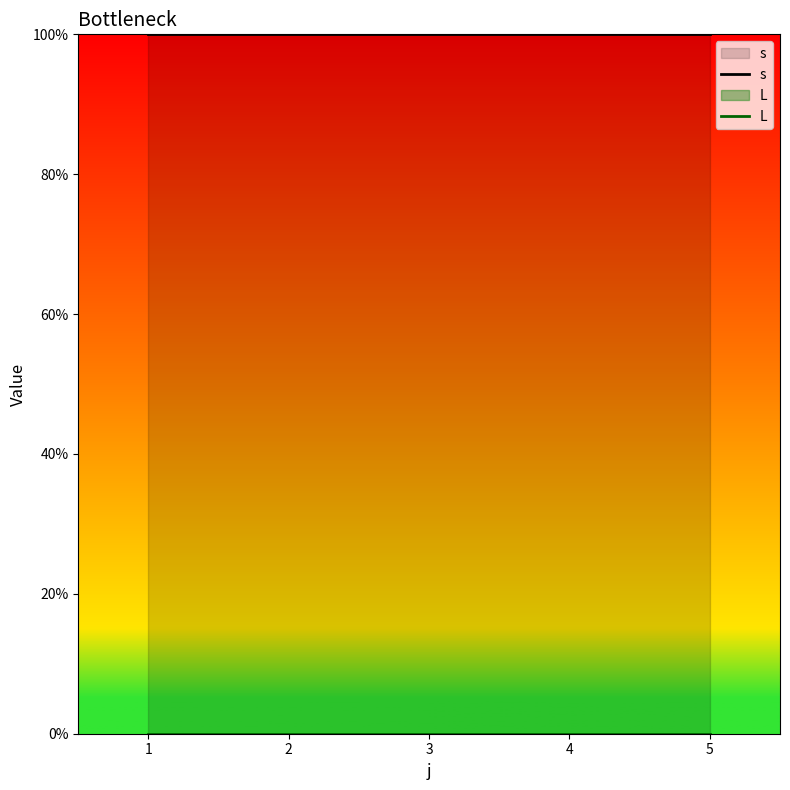

Count the number of categories in the chart.

5